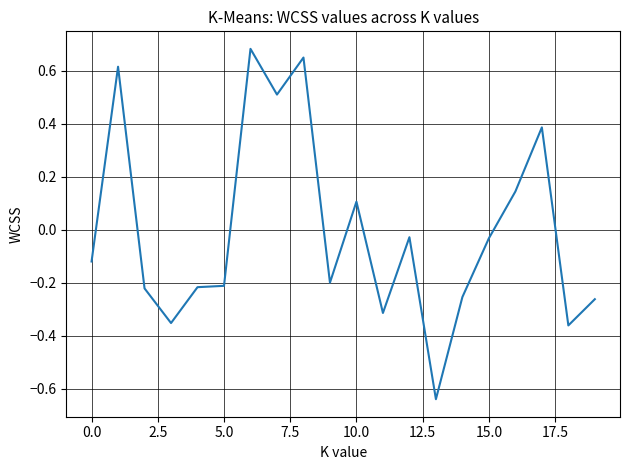

What is the difference between the maximum and minimum values?

1.3